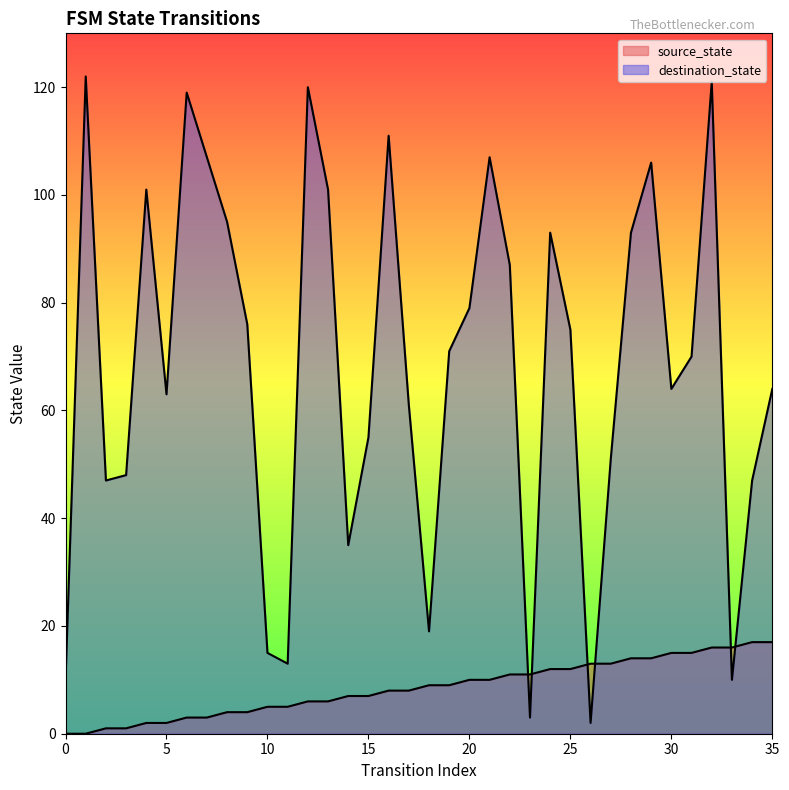

Is it true that destination_state equals 42 at 35?

False